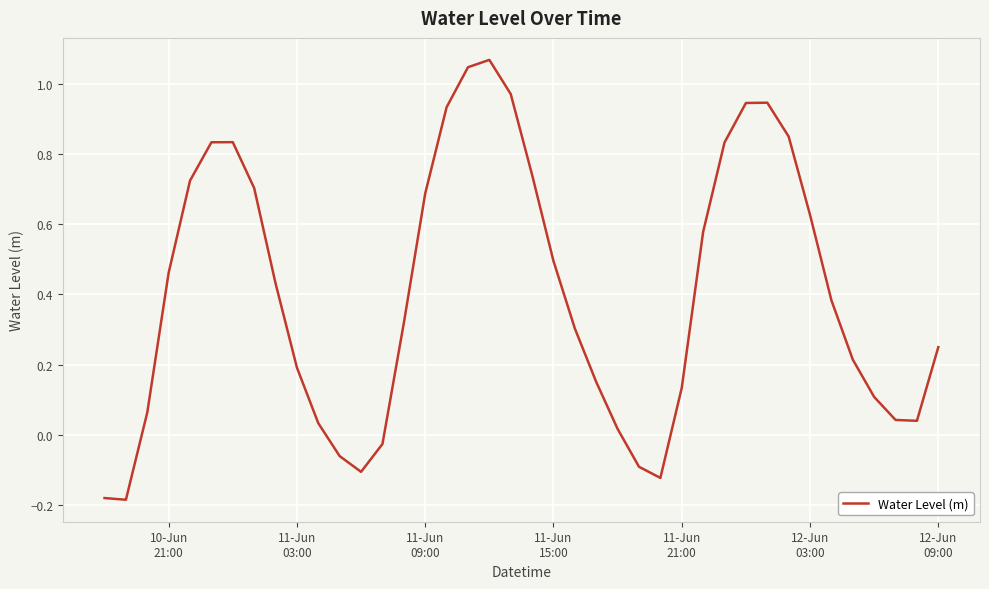

Does the chart have visible grid lines?

Yes